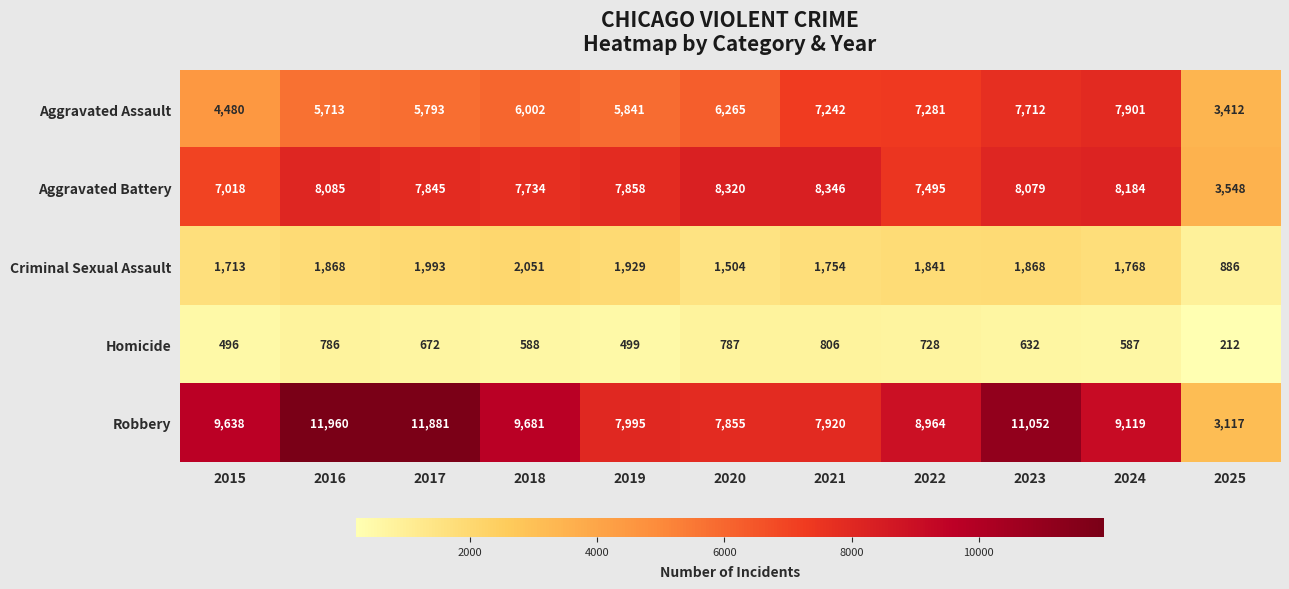

What is the difference between the highest and lowest values at 2023?

10420